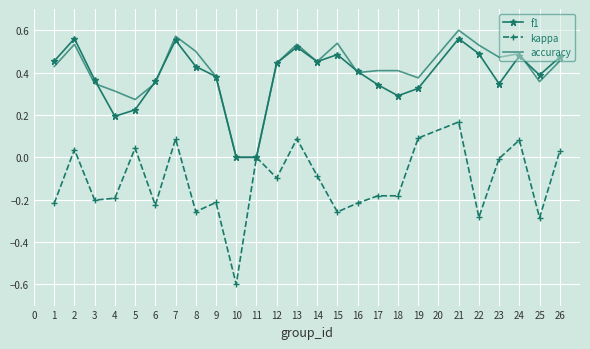

What is the total value across all series at 8?

0.7